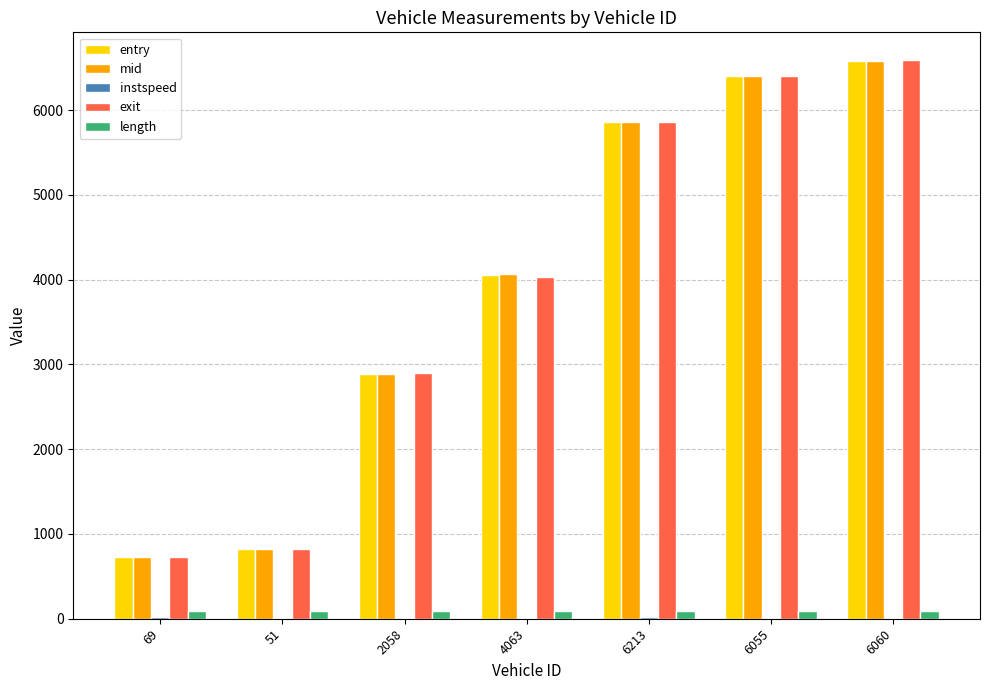

Which series changed the most between 4063 and 6055?

exit